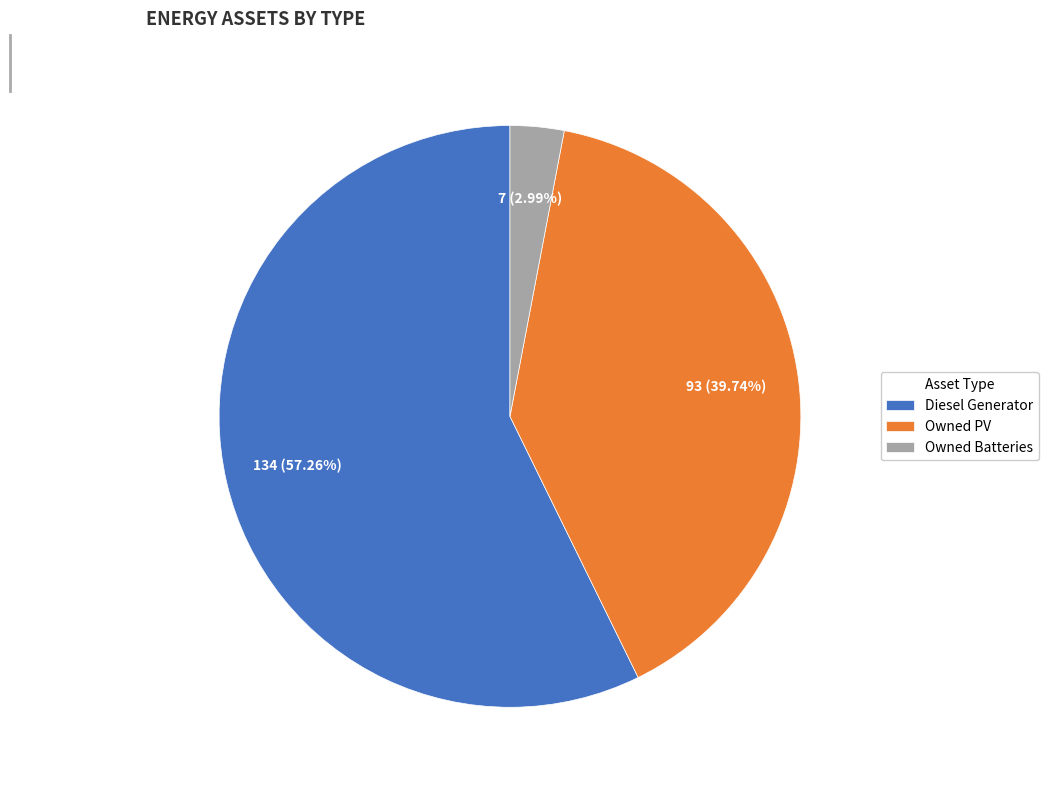

Which category has the smallest portion of the pie?

Owned Batteries